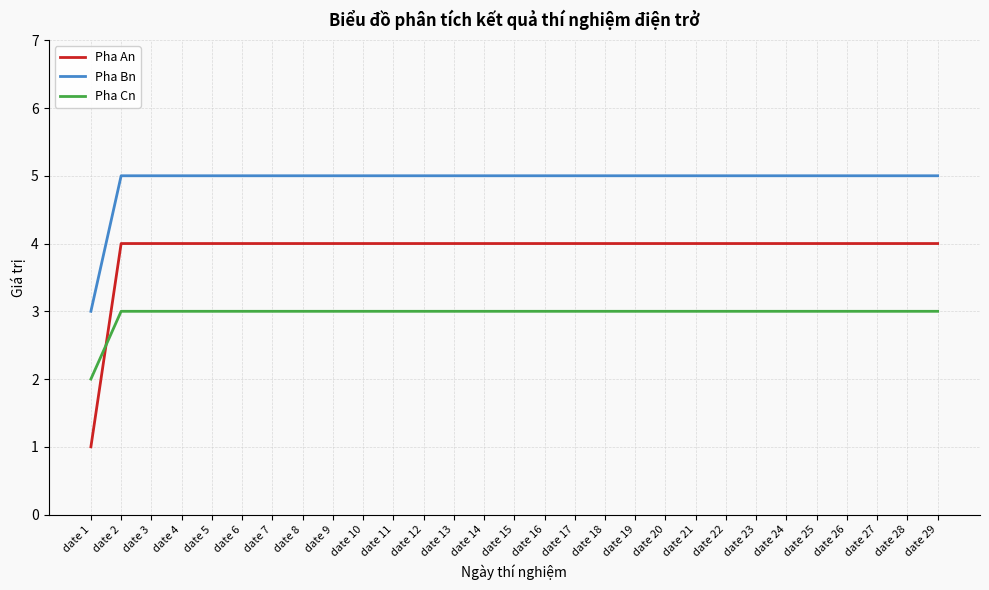

What is the maximum value shown in the chart?

5